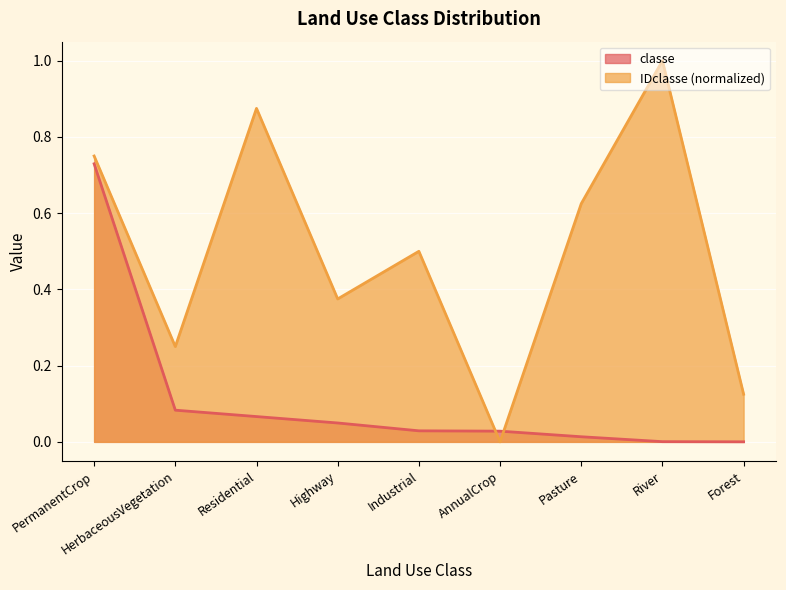

At Industrial, list the series in order from largest to smallest.

IDclasse (normalized), classe